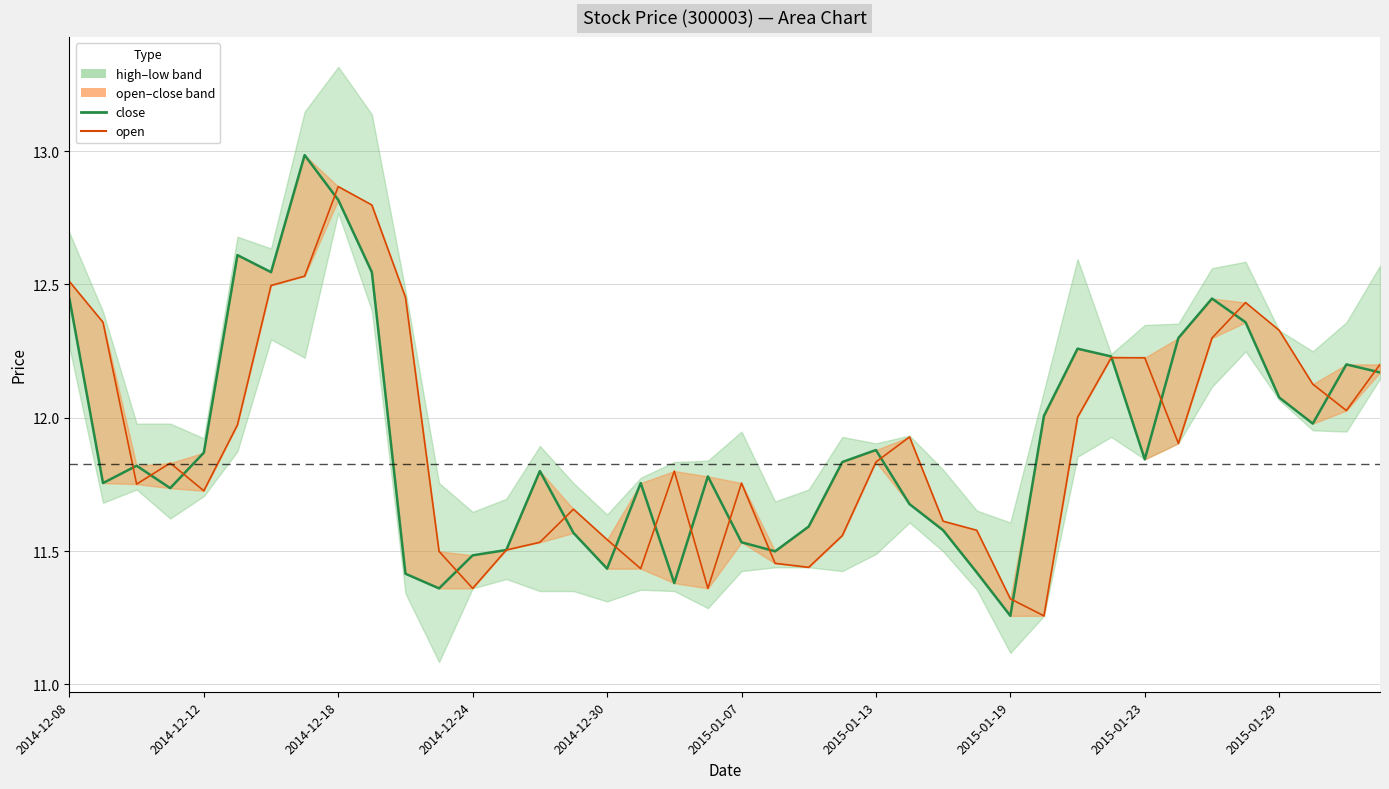

What is the average value of the close series?

11.9